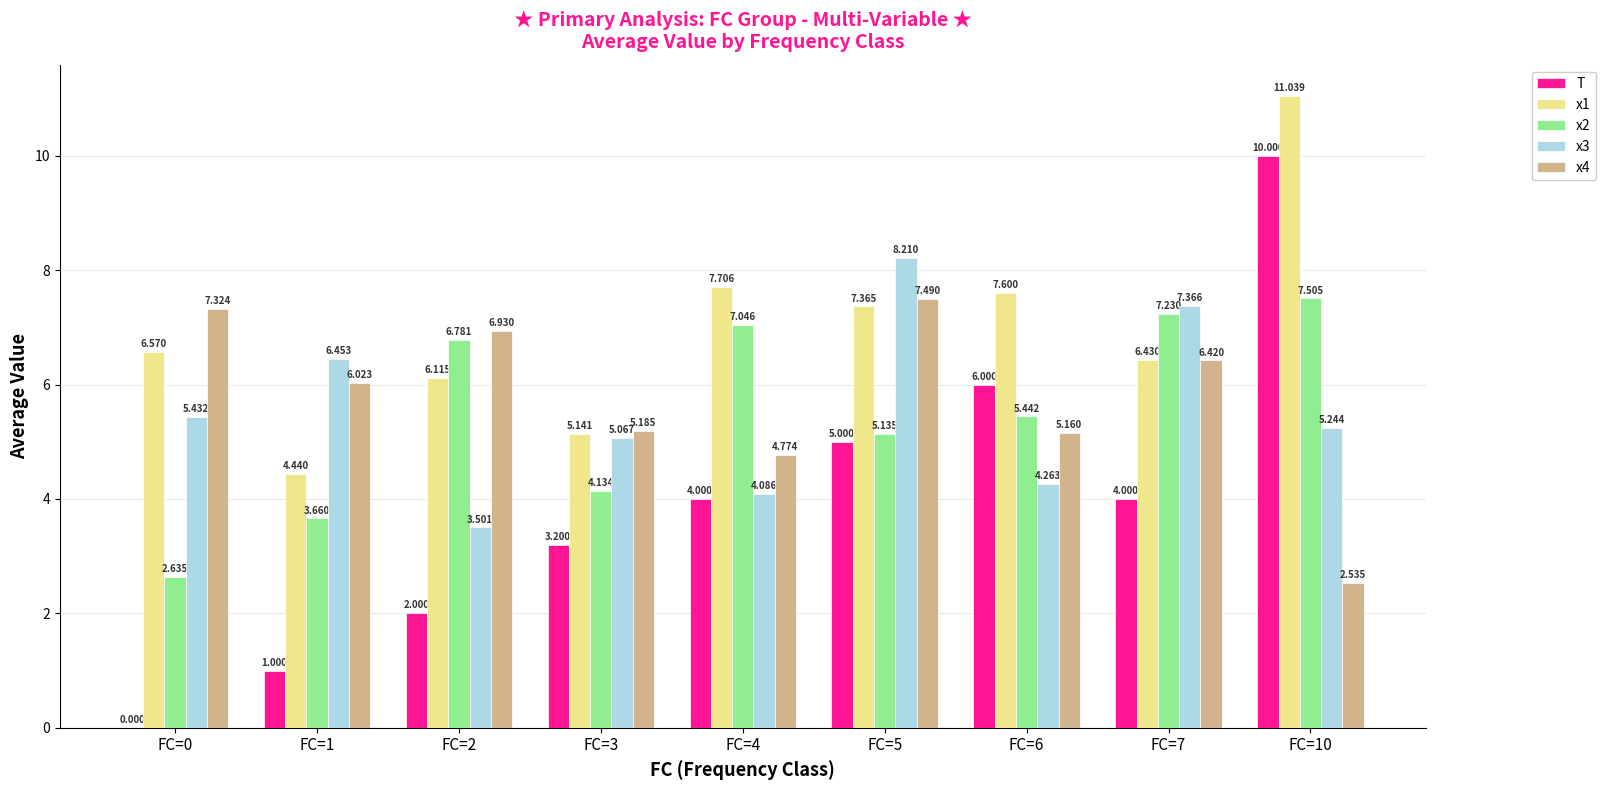

How many groups of bars are there?

9